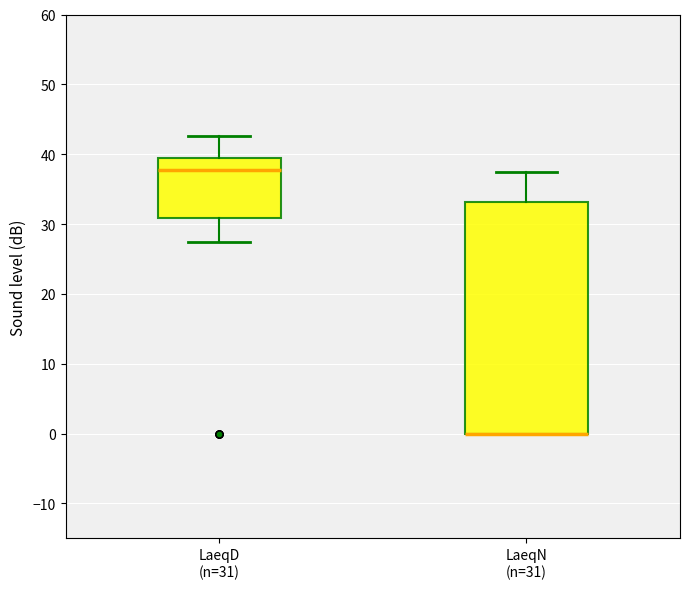

Reading left to right, read every box against the y-axis: the position of its median line, the range the box covers, and the ends of its whiskers. The values are not printed on the chart, so give them approximately, as read against the axis.

LaeqD (n=31): median 38, box 31 to 39, whiskers 28 to 43
LaeqN (n=31): median 0 (drawn on the box's lower edge), box 0 to 33, whiskers 0 to 37